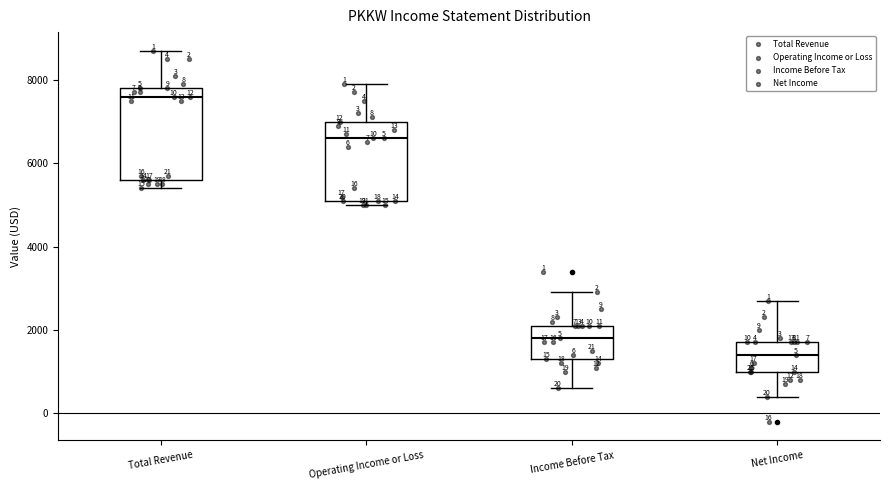

Which box has the highest median line?

Total Revenue